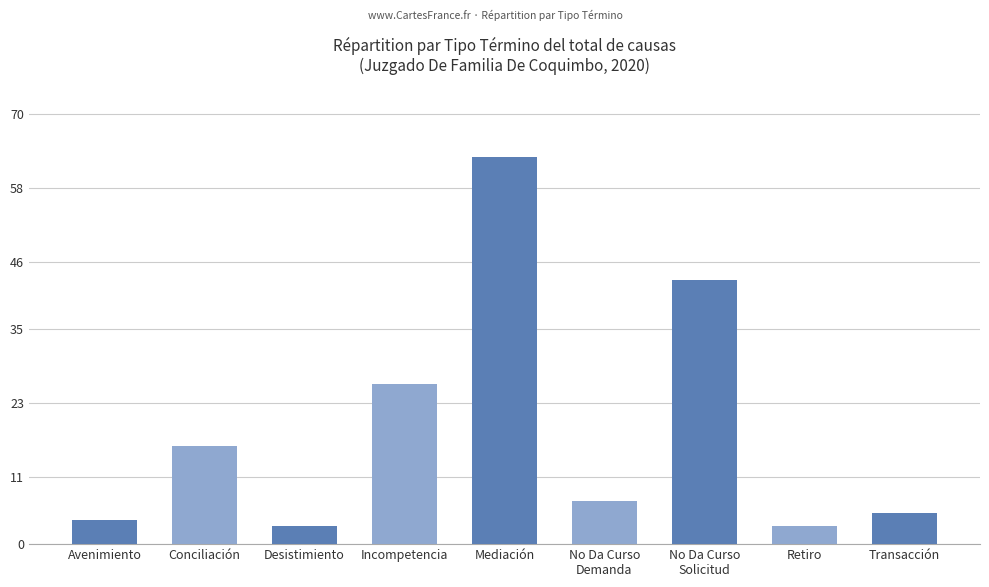

What is the label of the 9th bar from the left?

Transacción